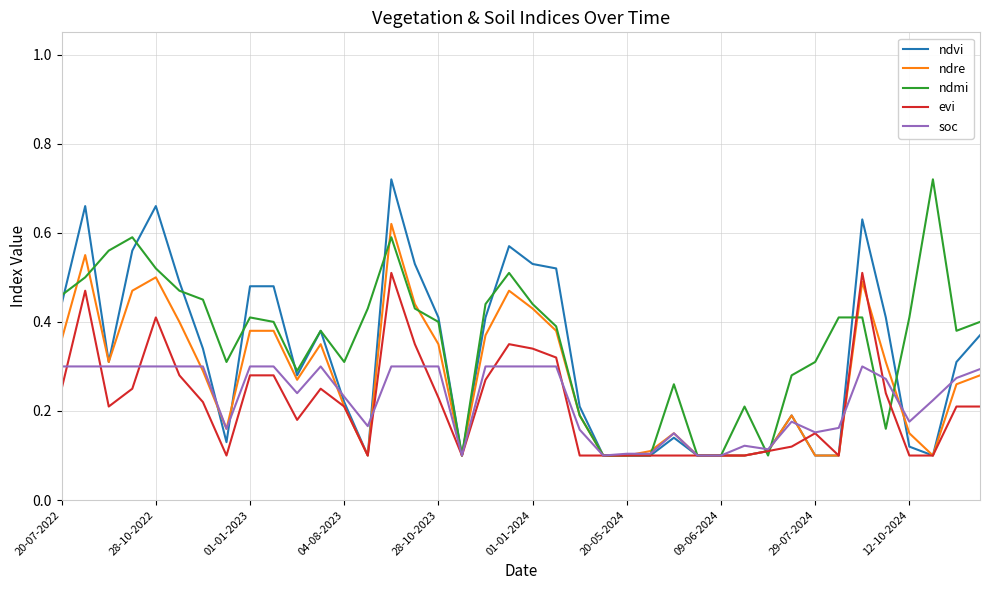

How many lines are shown in the chart?

5